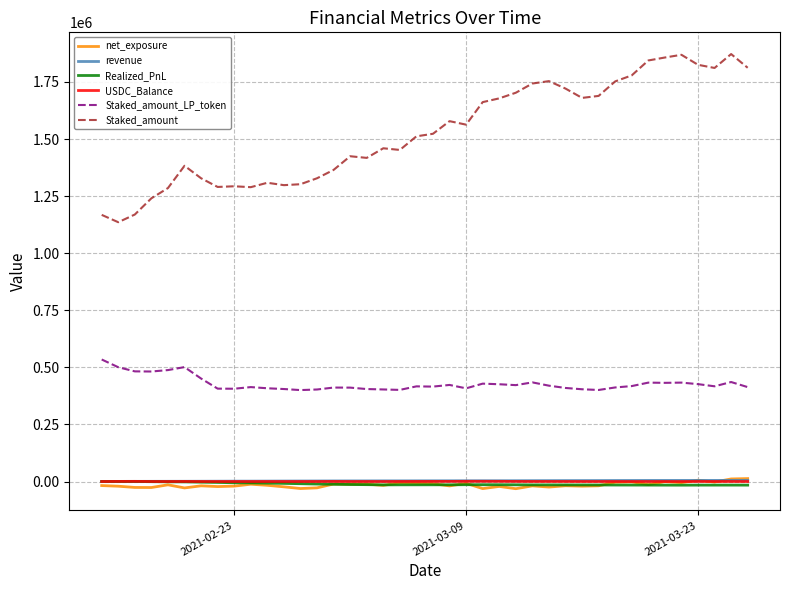

Which series has the largest total across all categories?

Staked_amount